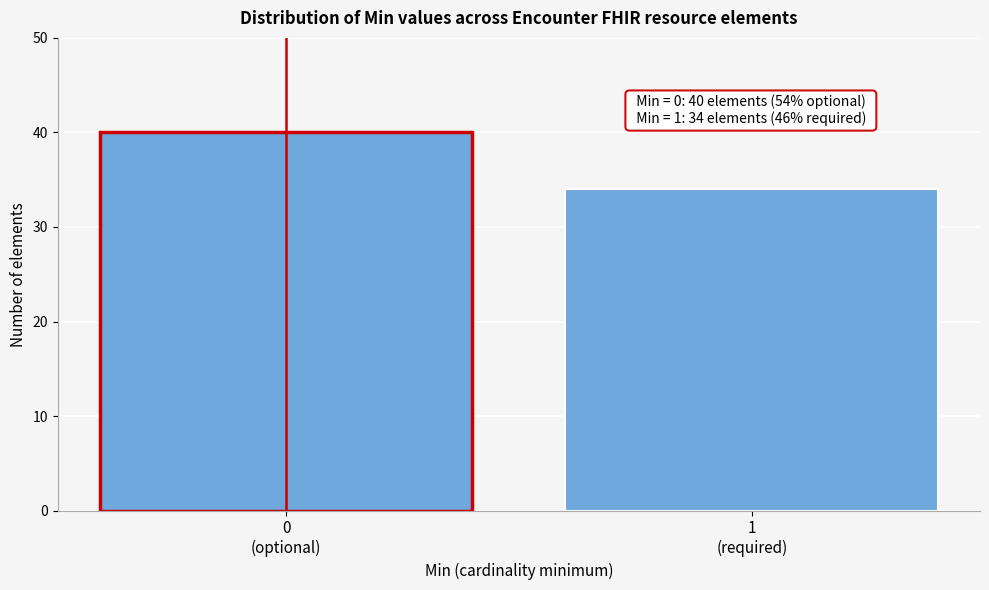

Reading right to left, what are all the values shown in this chart?

34	40